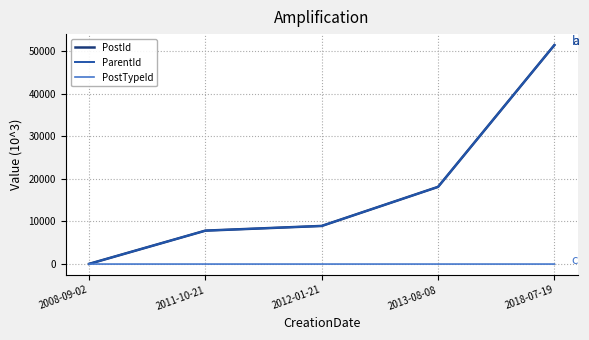

Is this an area chart (filled region under the line)?

No